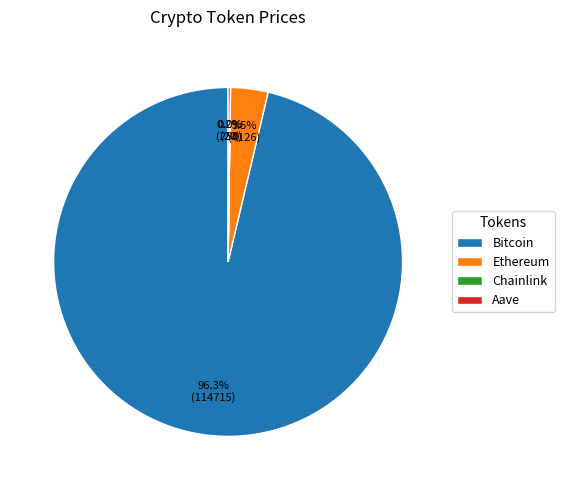

Is there any slice that represents more than half of the pie?

Yes